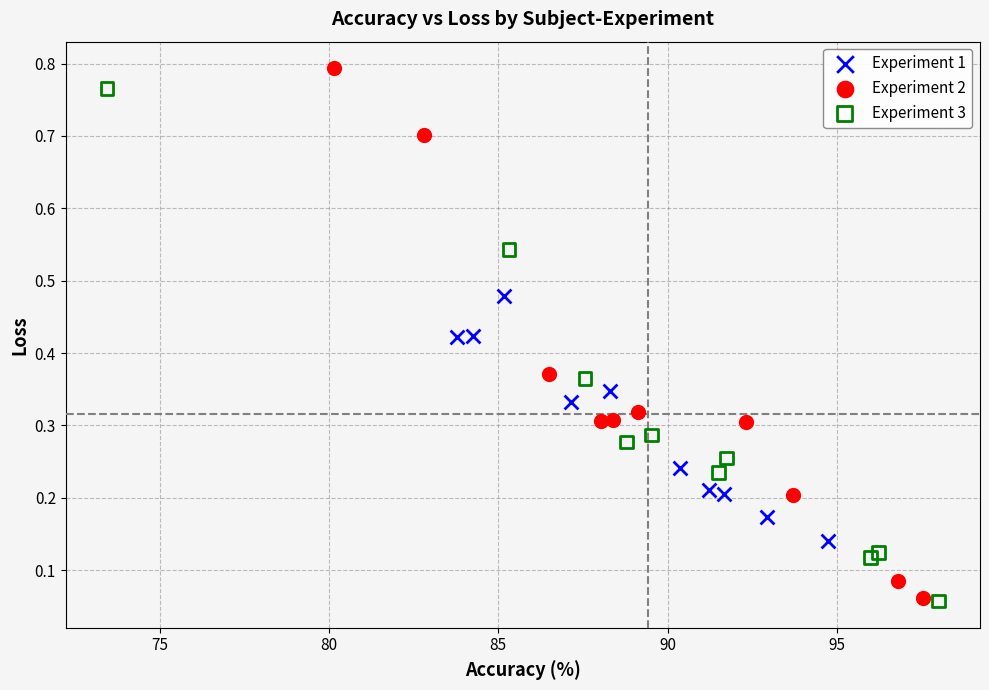

Which series has the widest spread of Y values?

Experiment 2